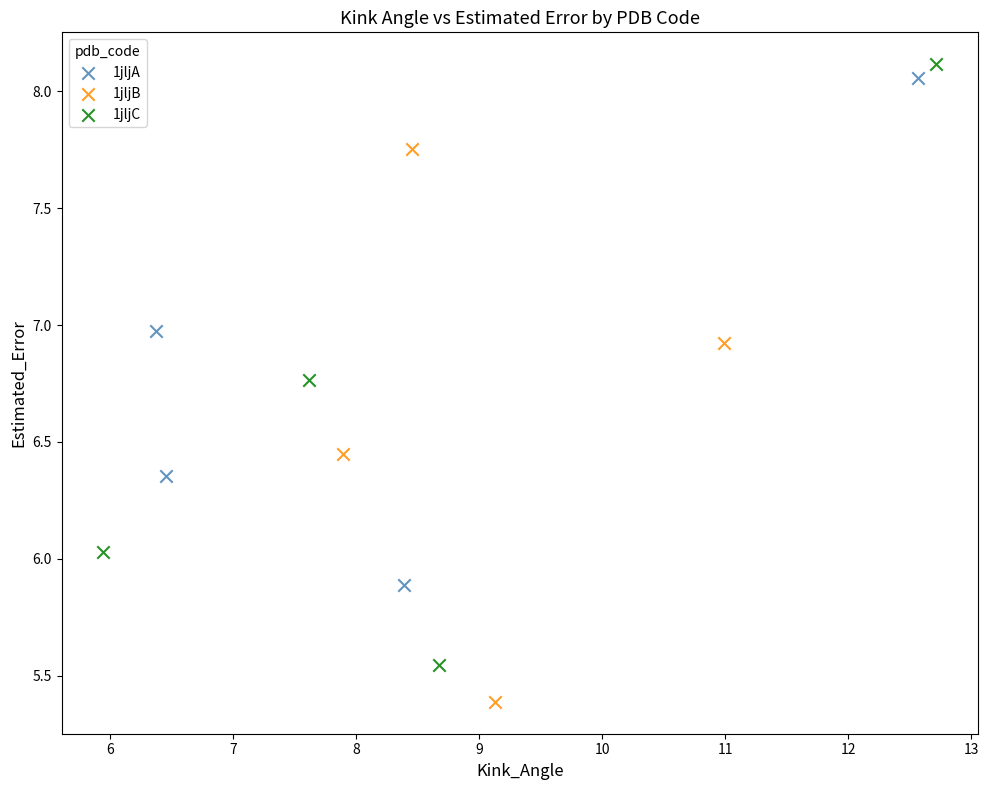

Which series has the largest Y range (max minus min)?

1jljC